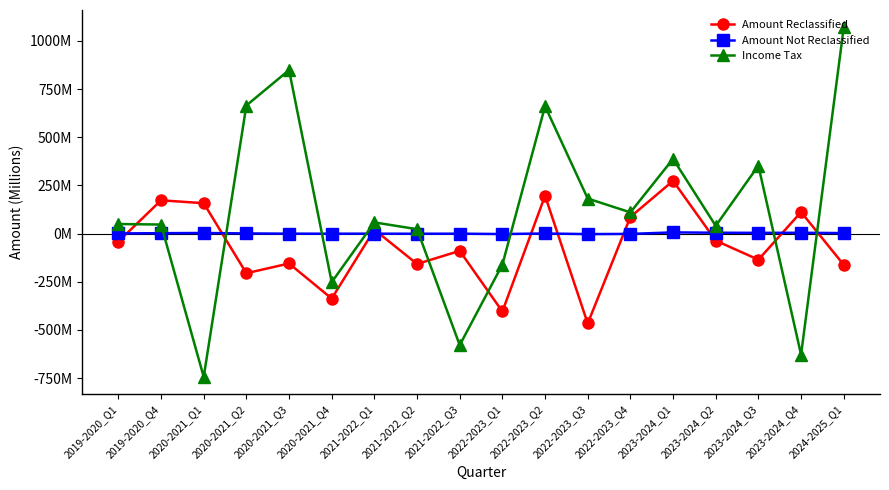

What is the label of the 5th point from the left?

2020-2021_Q3